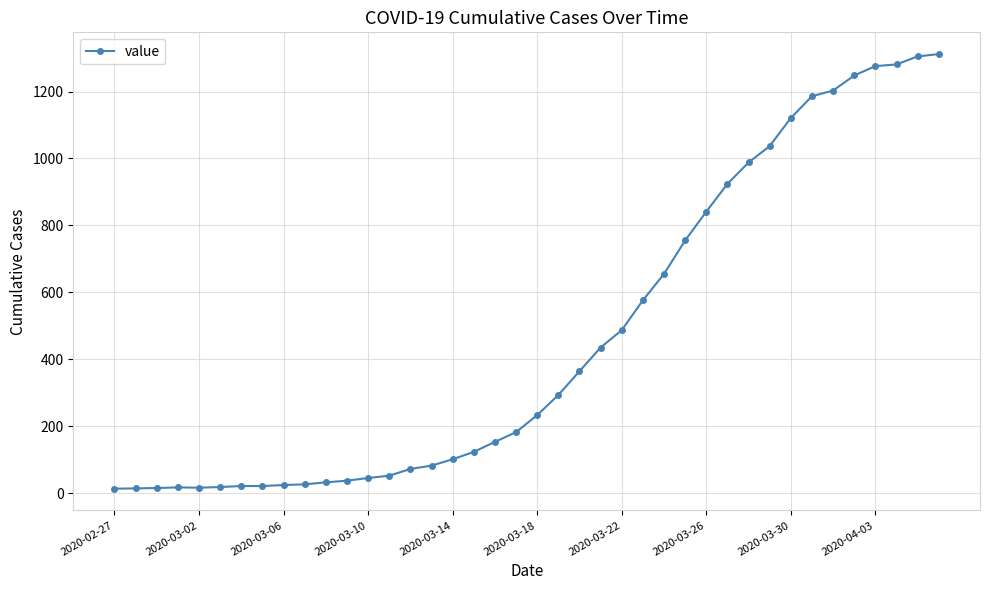

What is the greatest value displayed?

1312